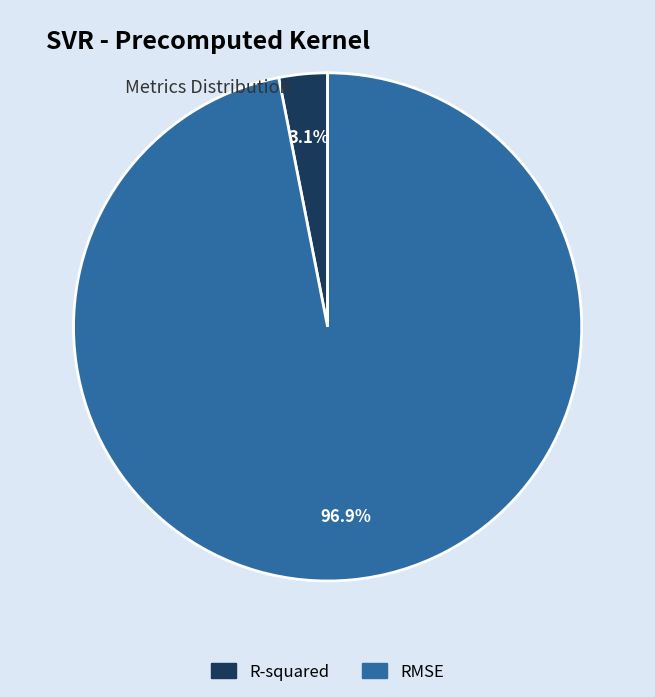

Is it true that R-squared is 3% of the pie?

True